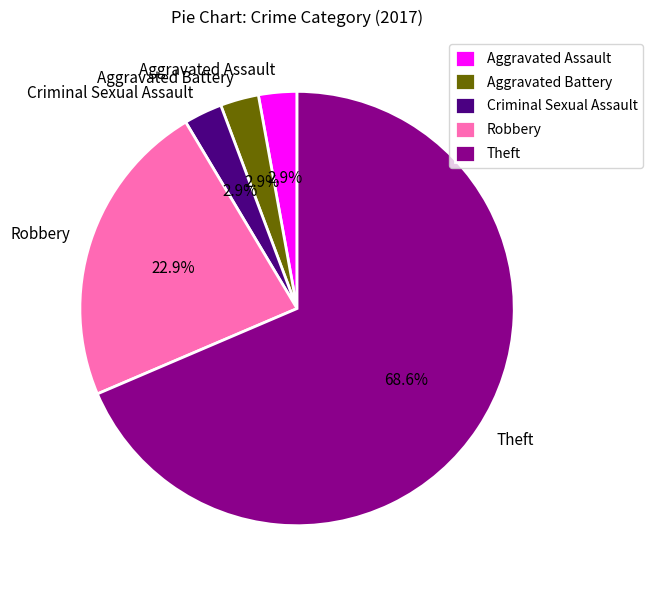

Do Aggravated Battery and Theft together represent more than half of the pie?

Yes